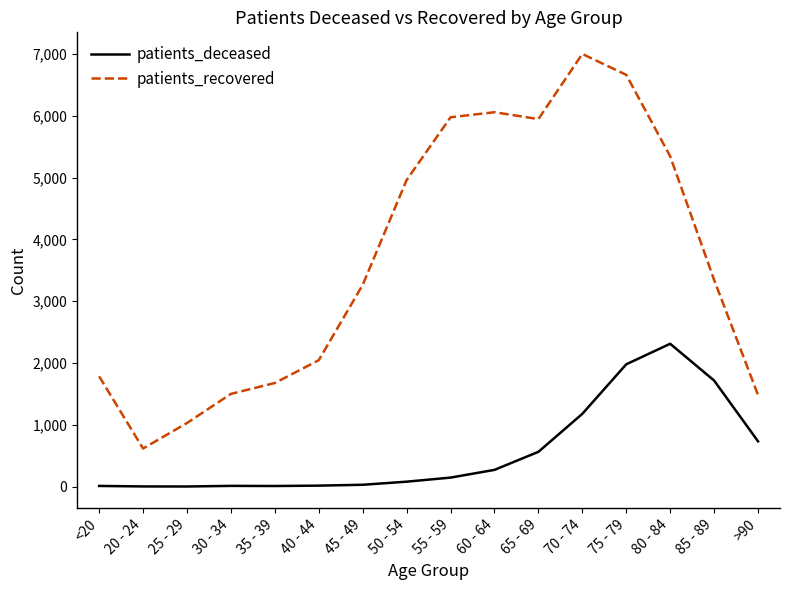

Where is patients_recovered nearest to the value 3810?

85 - 89